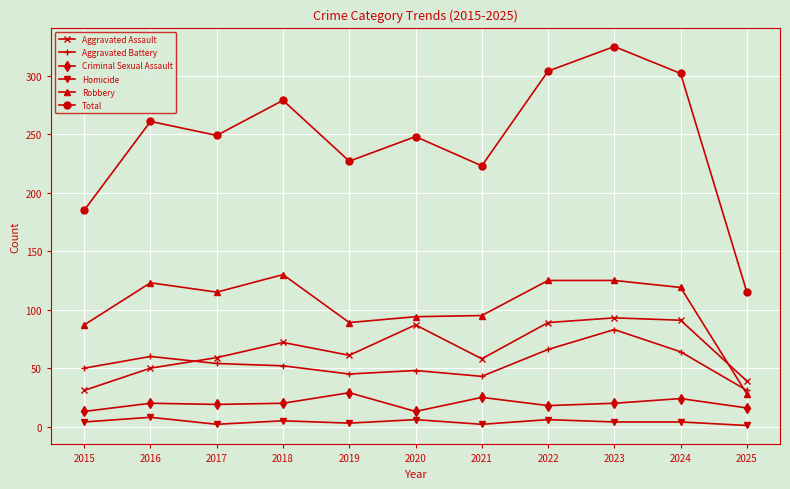

True or false: Total has more than 0 interior local peaks.

True